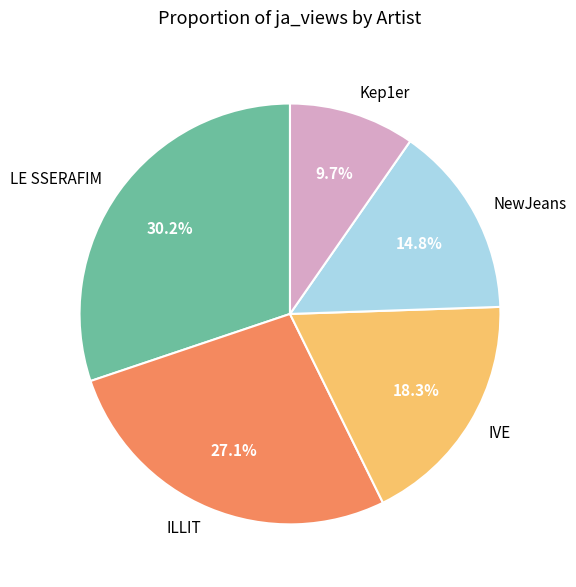

What is the ratio of the value at Kep1er to the value at LE SSERAFIM?

0.3